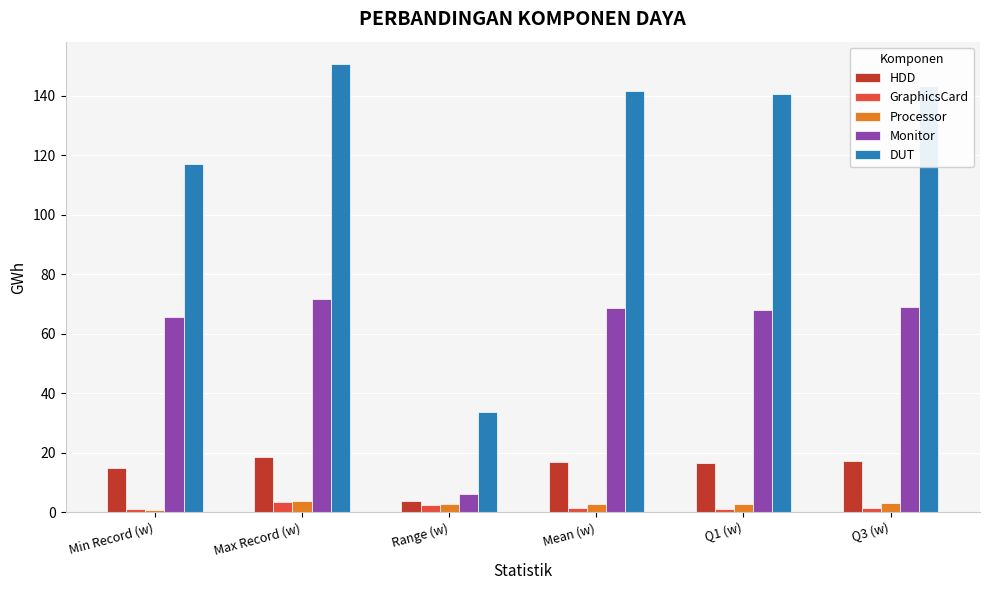

What are all the series names shown in the legend?

HDD, GraphicsCard, Processor, Monitor, DUT